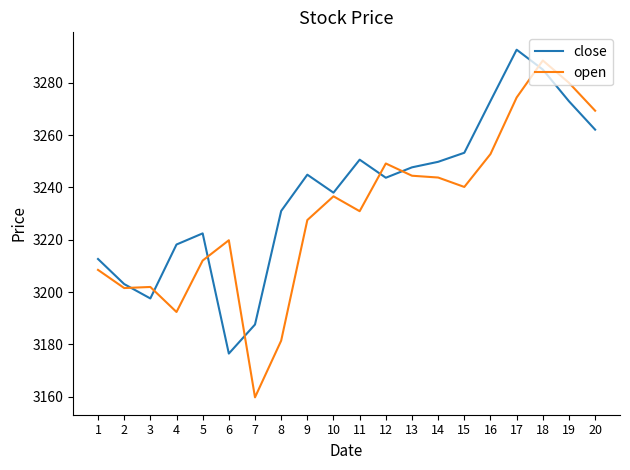

Is it true that open equals 3212.0 at 5?

True